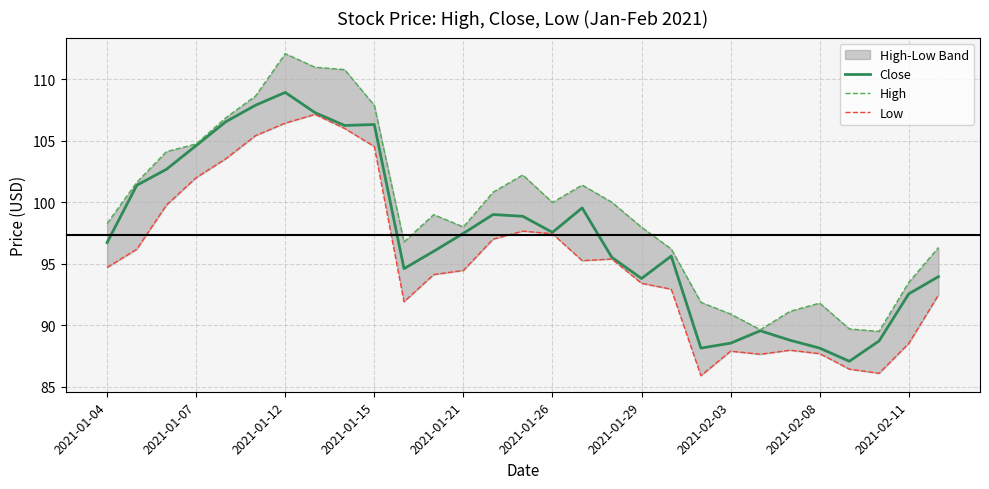

At 13, list the series in order from smallest to largest.

Low, Close, High